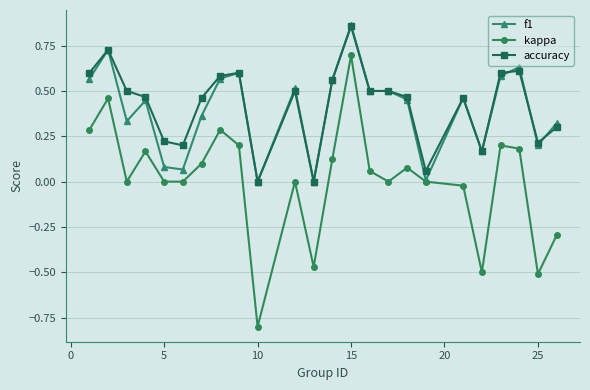

What is the minimum value shown in the chart?

-0.8